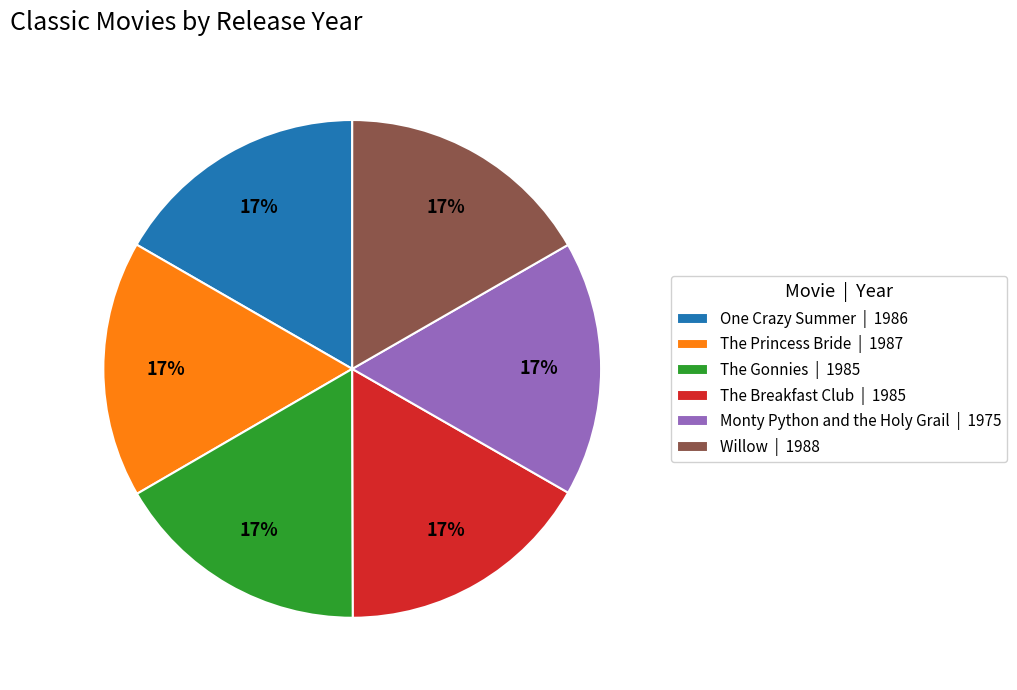

To the nearest percent, what percentage of the pie is The Breakfast Club?

17%